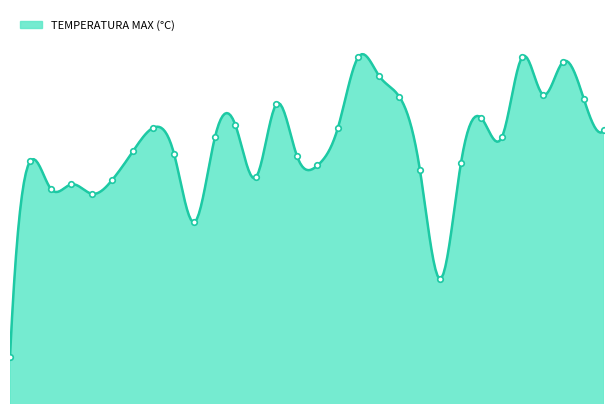

What is the change in value from 18 to 20?

-1.7